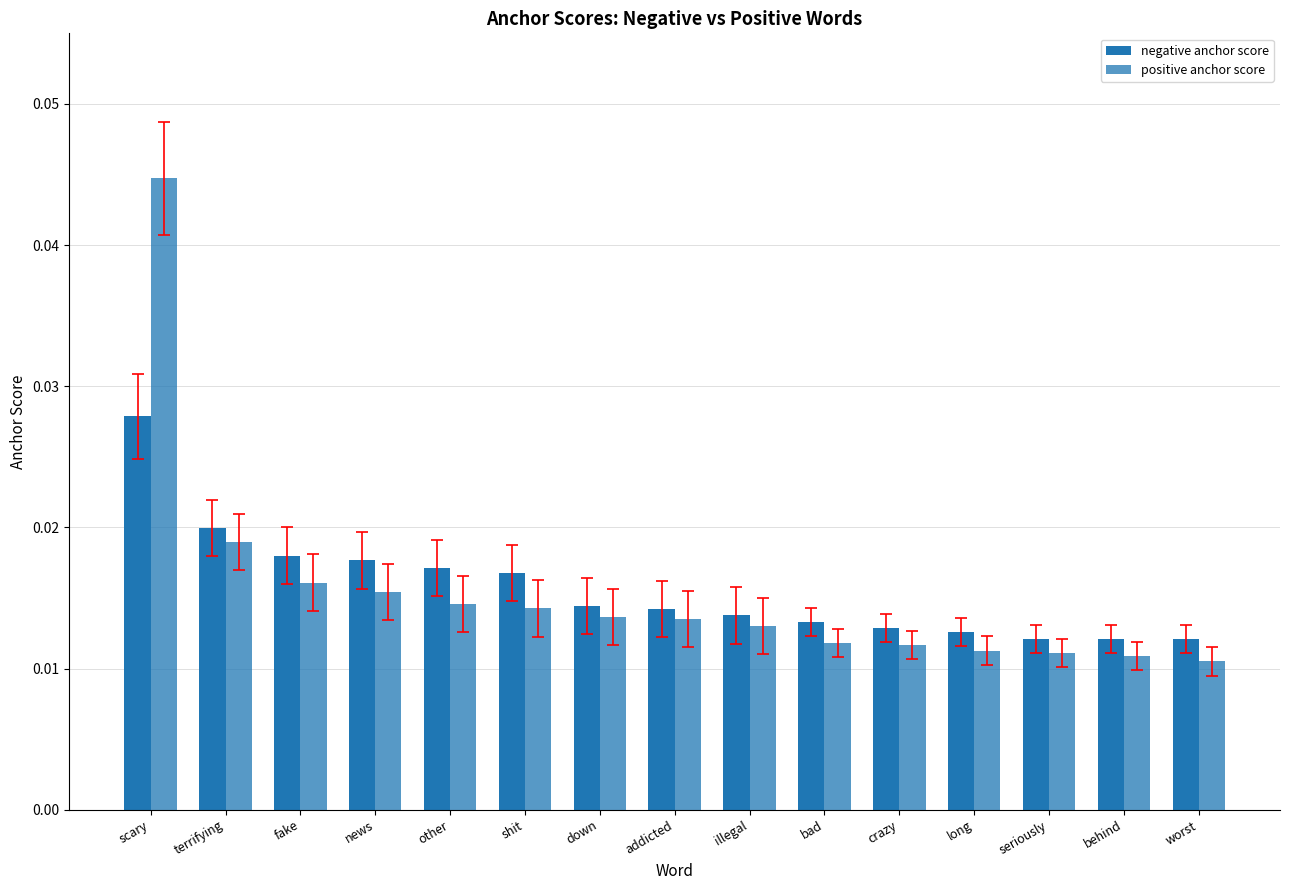

Is it true that positive anchor score equals 0.0 at long?

True